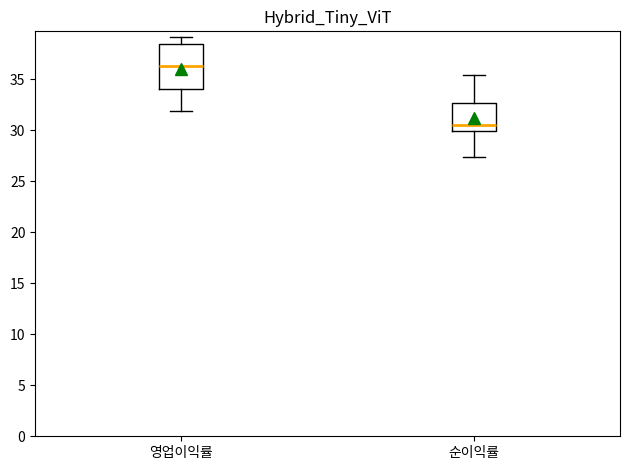

Reading left to right, read every box against the y-axis: the position of its median line, the range the box covers, and the ends of its whiskers. The values are not printed on the chart, so give them approximately, as read against the axis.

영업이익률: median 36.5, box 34.0 to 38.5, whiskers 32.0 to 39.0
순이익률: median 30.5, box 30.0 to 32.5, whiskers 27.5 to 35.5